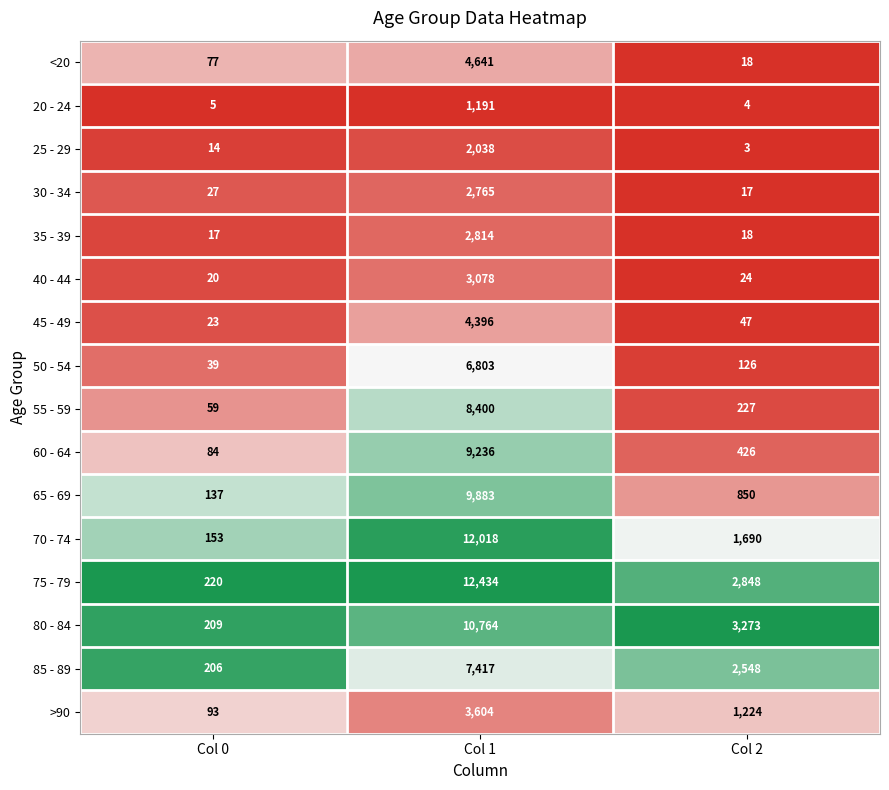

Rank the series at Col 1 from lowest to highest value.

20 - 24, 25 - 29, 30 - 34, 35 - 39, 40 - 44, >90, 45 - 49, <20, 50 - 54, 85 - 89, 55 - 59, 60 - 64, 65 - 69, 80 - 84, 70 - 74, 75 - 79